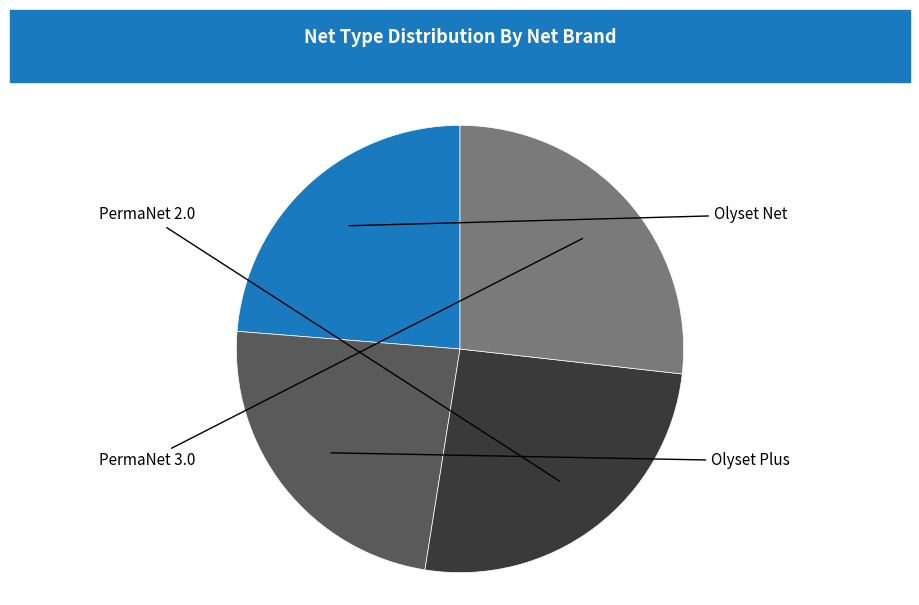

Is there any slice that represents more than half of the pie?

No